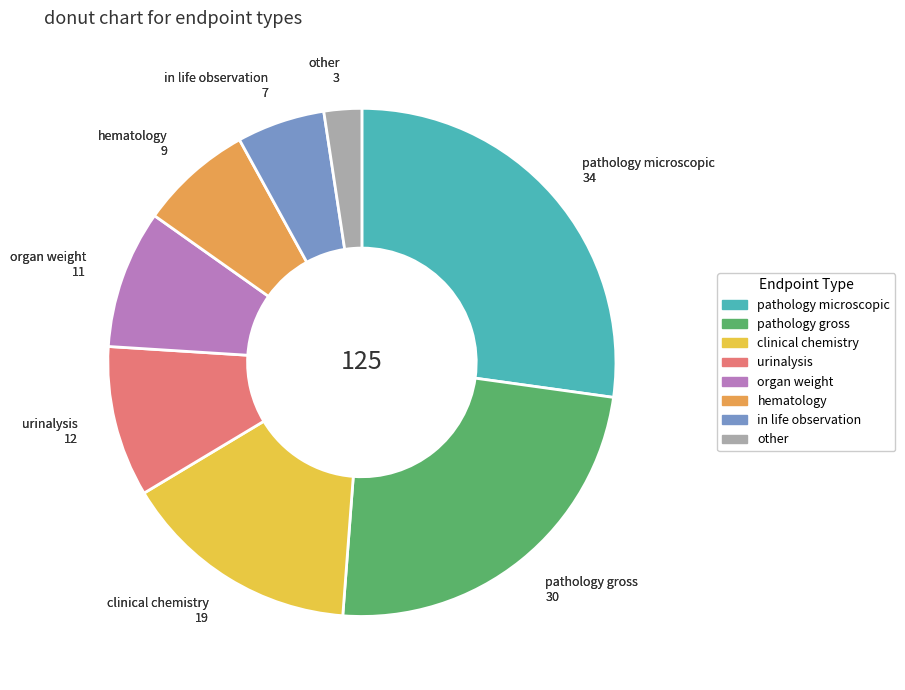

Combined, do hematology and organ weight account for over 50%?

No